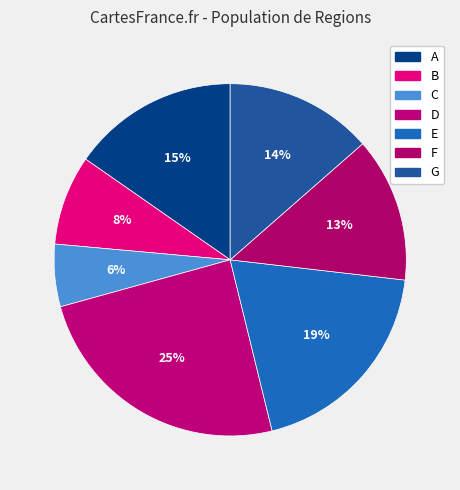

Does C represent more than half of the total?

No